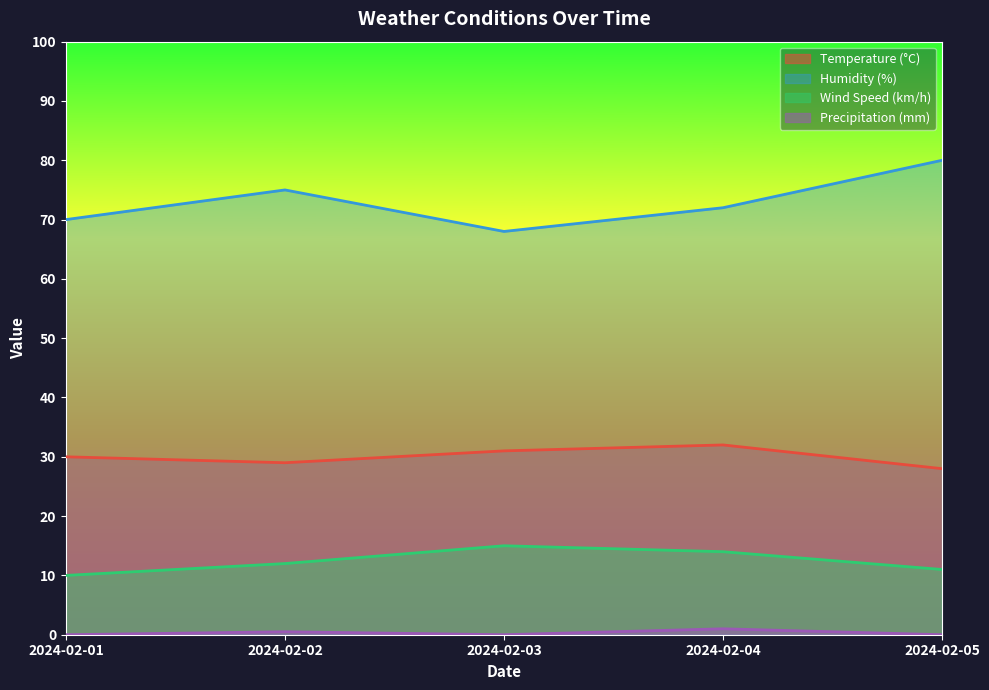

True or false: Wind Speed (km/h) and Humidity (%) intersect in this chart.

False